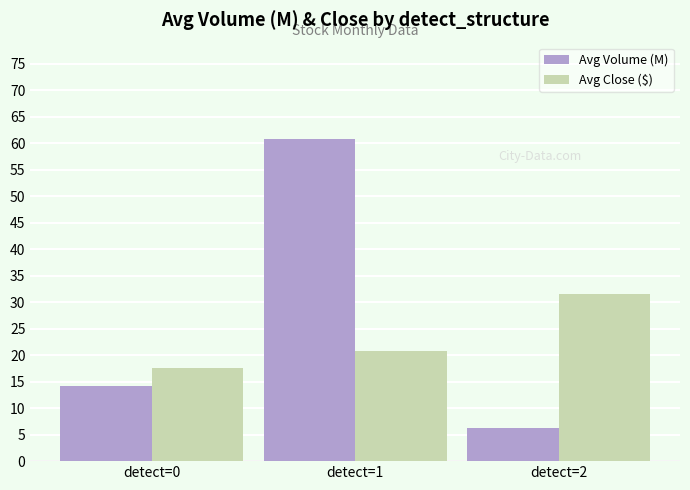

Rank the categories by Avg Close ($) value from lowest to highest.

detect=0, detect=1, detect=2